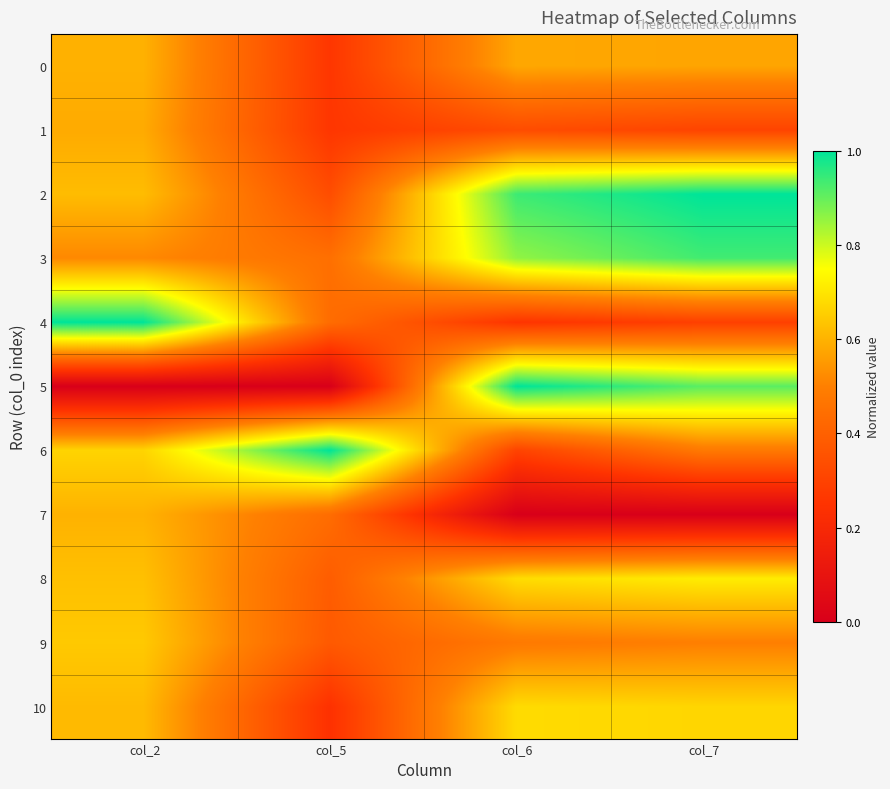

Which series has the largest range (max minus min)?

5